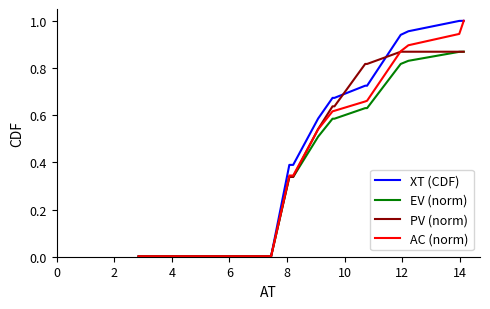

What are all the series names shown in the legend?

XT (CDF), EV (norm), PV (norm), AC (norm)